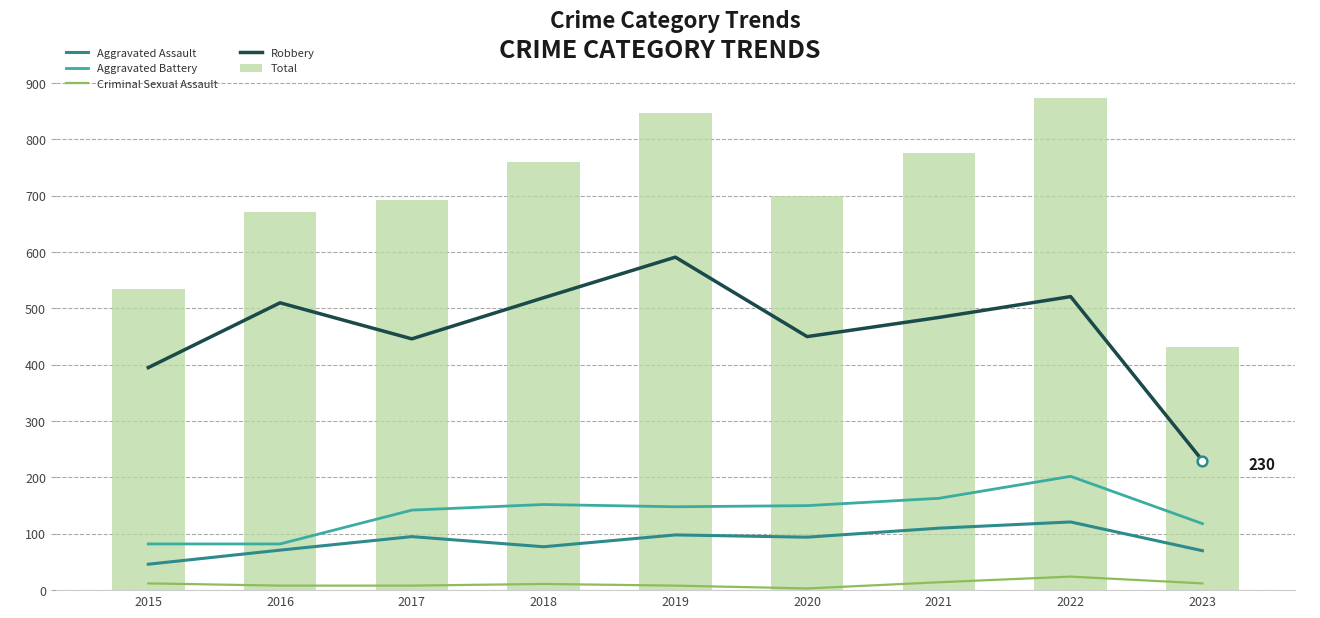

Which series has the largest range (max minus min)?

Total